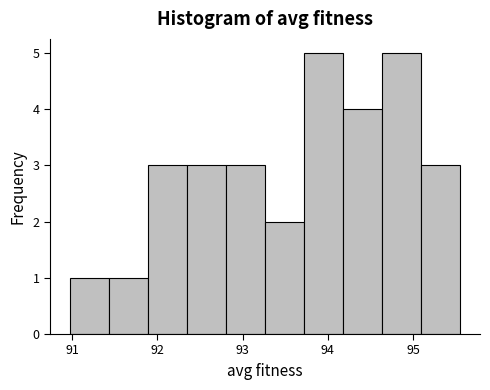

Reading left to right, transcribe this chart: for each bar, give the range it covers on the x-axis and its height. Neither the bar edges nor the heights are printed on the chart, so give them approximately, as read against the axes.

91.0 to 91.4: 1
91.4 to 91.9: 1
91.9 to 92.3: 3
92.3 to 92.8: 3
92.8 to 93.3: 3
93.3 to 93.7: 2
93.7 to 94.2: 5
94.2 to 94.6: 4
94.6 to 95.1: 5
95.1 to 95.6: 3